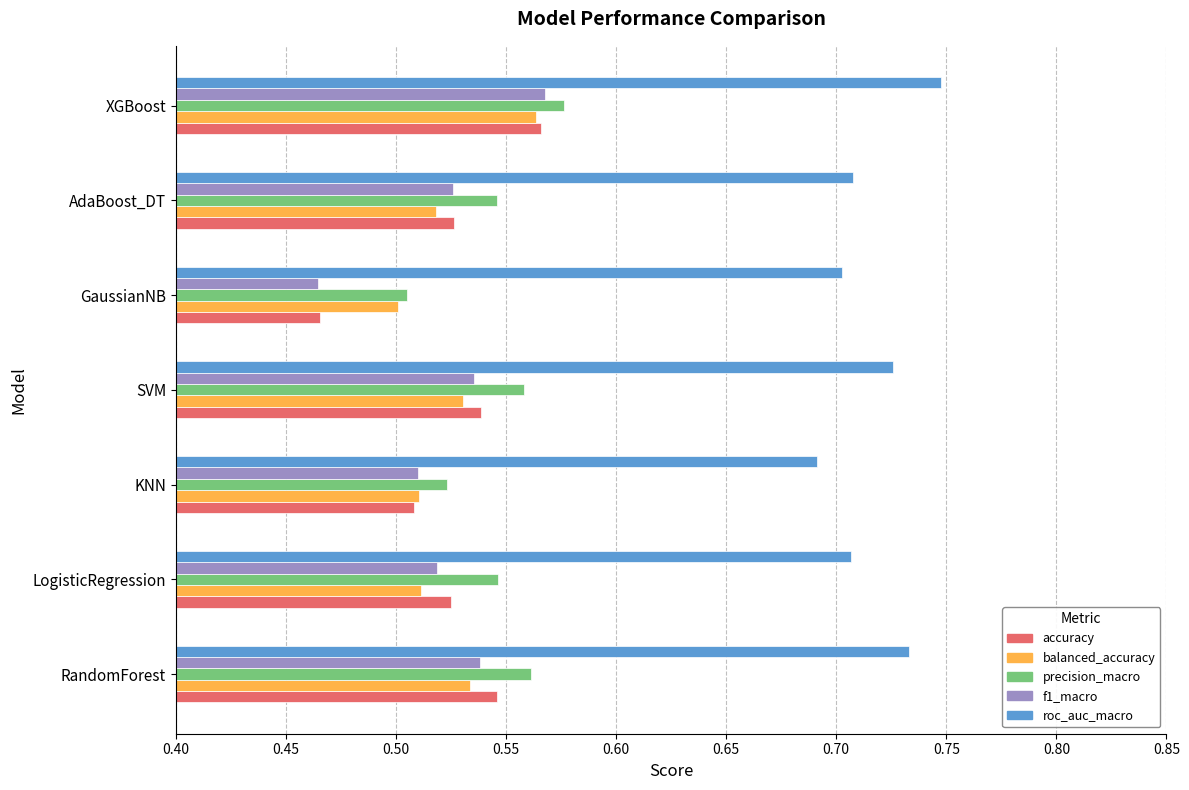

What is the sum of the balanced_accuracy values at XGBoost and AdaBoost_DT?

1.1